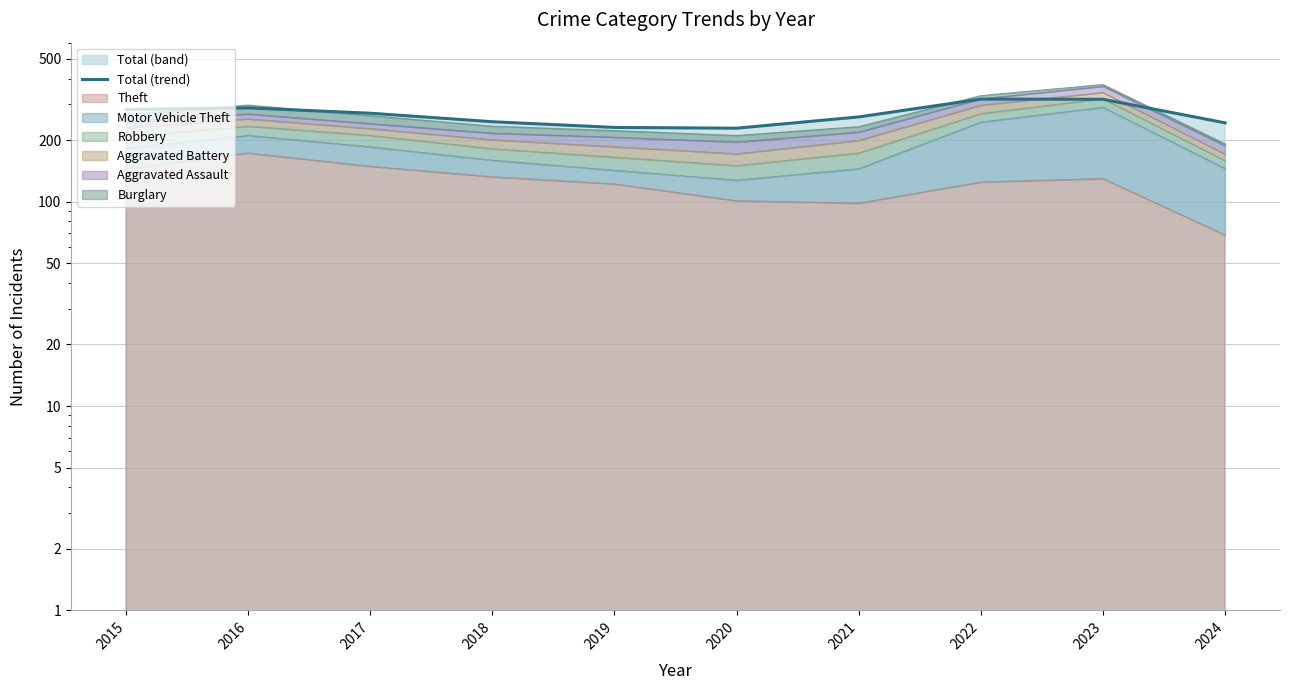

Rank the categories by value from lowest to highest.

2020, 2019, 2024, 2018, 2021, 2017, 2015, 2016, 2023, 2022